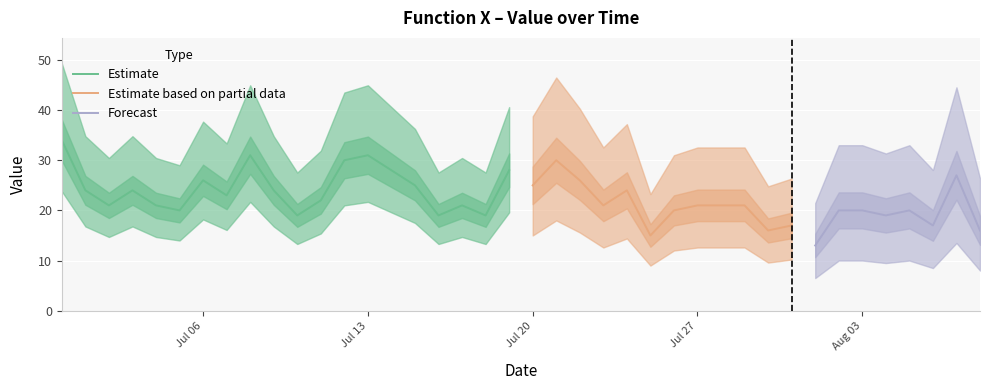

How many interior local peaks (higher than both neighbors) does the data have?

11